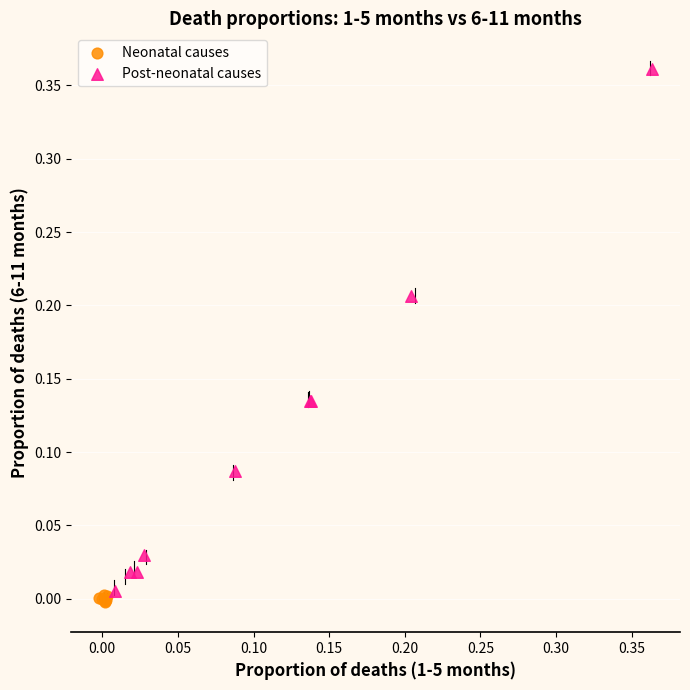

Which series has the widest spread of Y values?

Post-neonatal causes